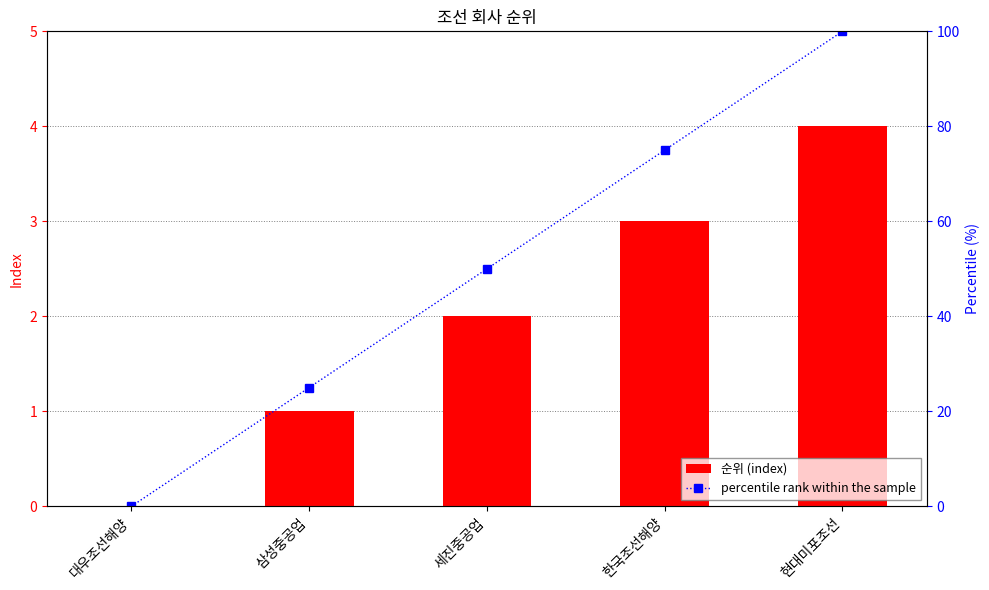

At which label is percentile rank within the sample closest to 50?

세진중공업